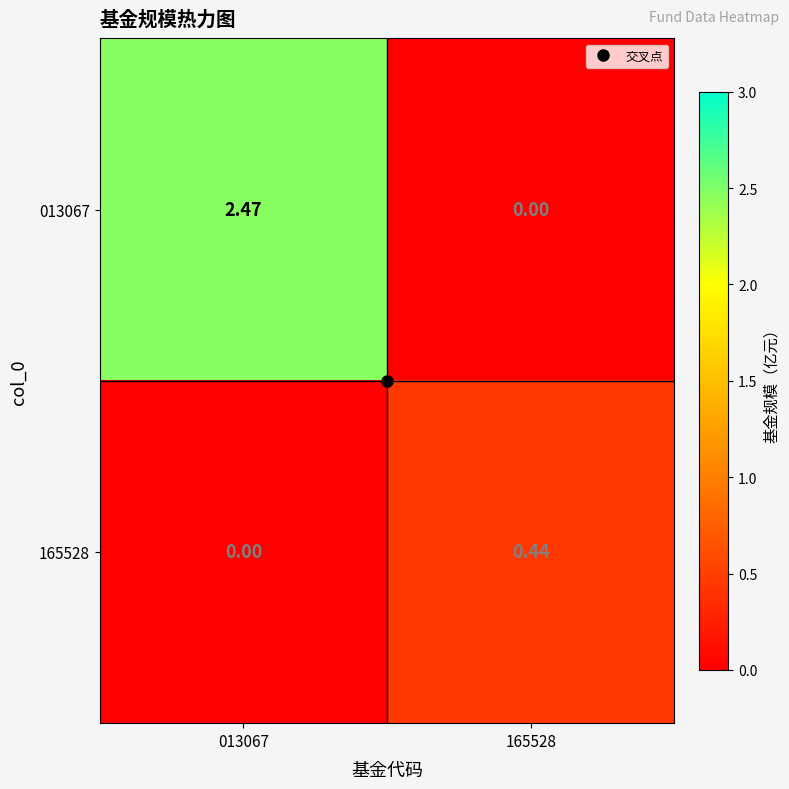

Is the value of 013067 at 013067 greater than the value of 165528 at 013067?

Yes